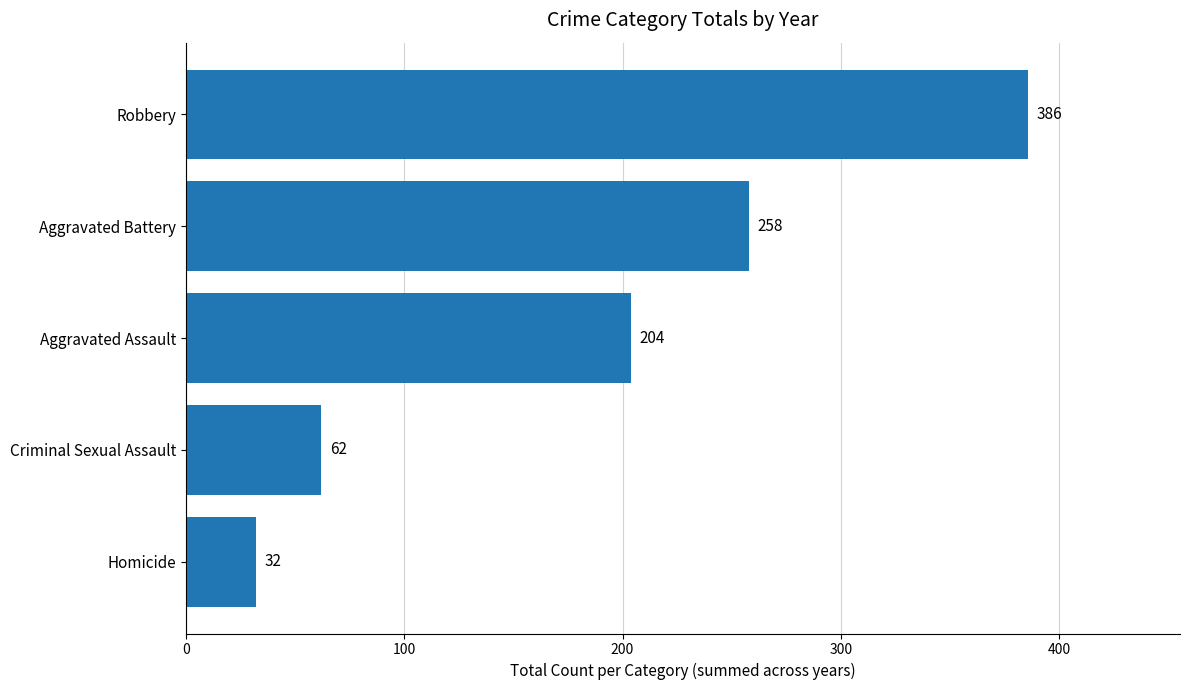

Read the value at Aggravated Assault.

204